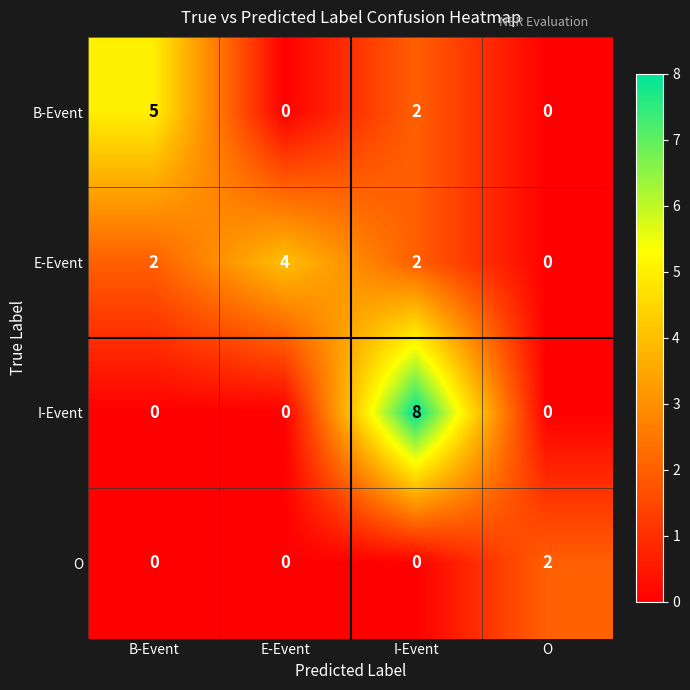

What is the total value across all series at E-Event?

4